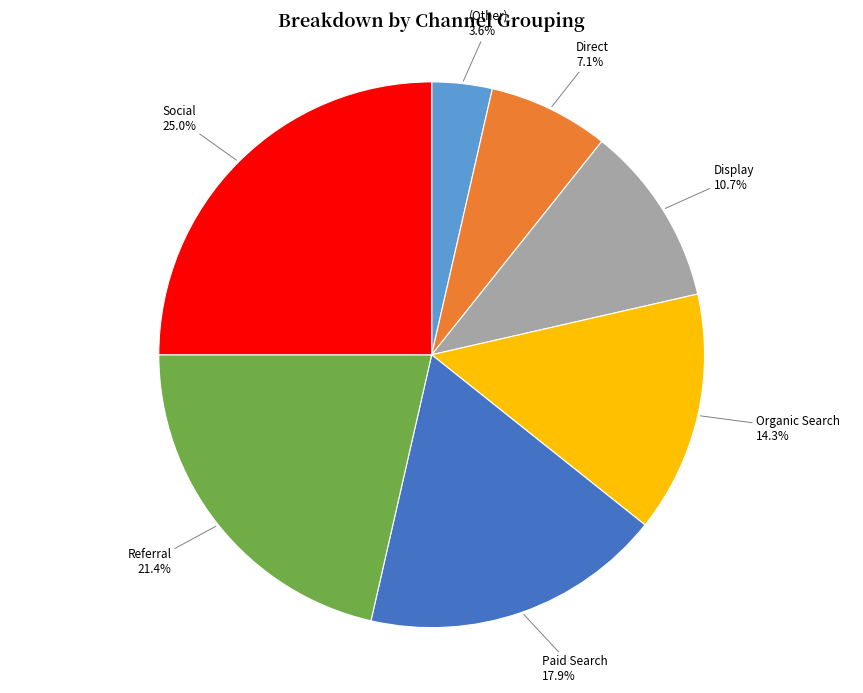

What is the ratio of the value at (Other) to the value at Display?

0.3